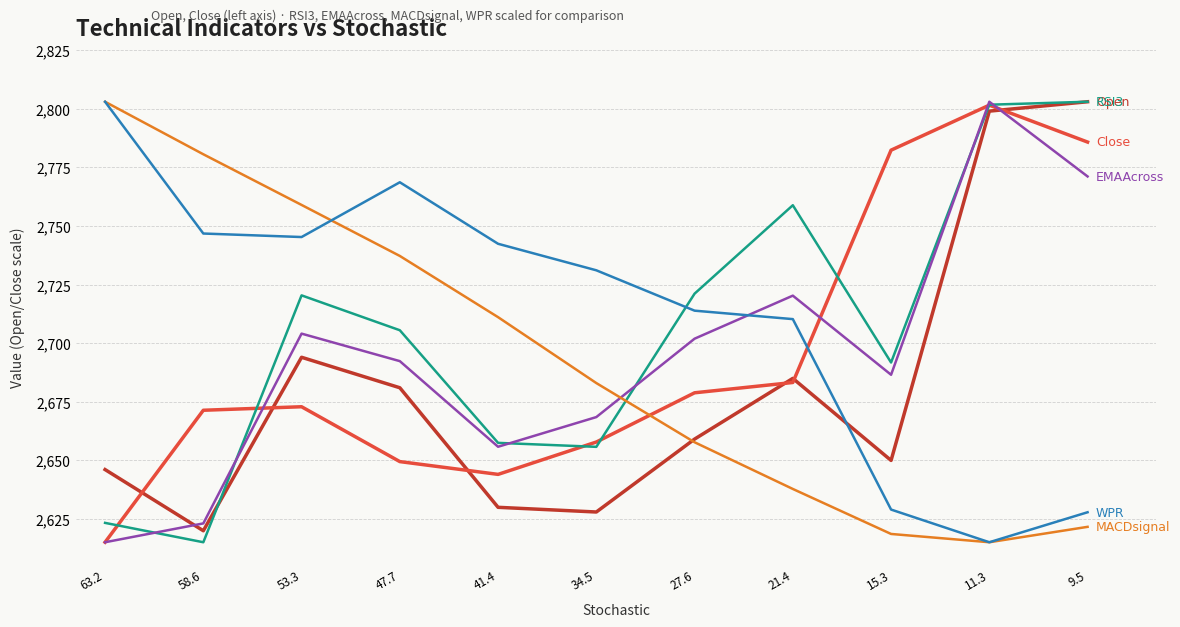

What is the maximum value shown in the chart?

2803.0